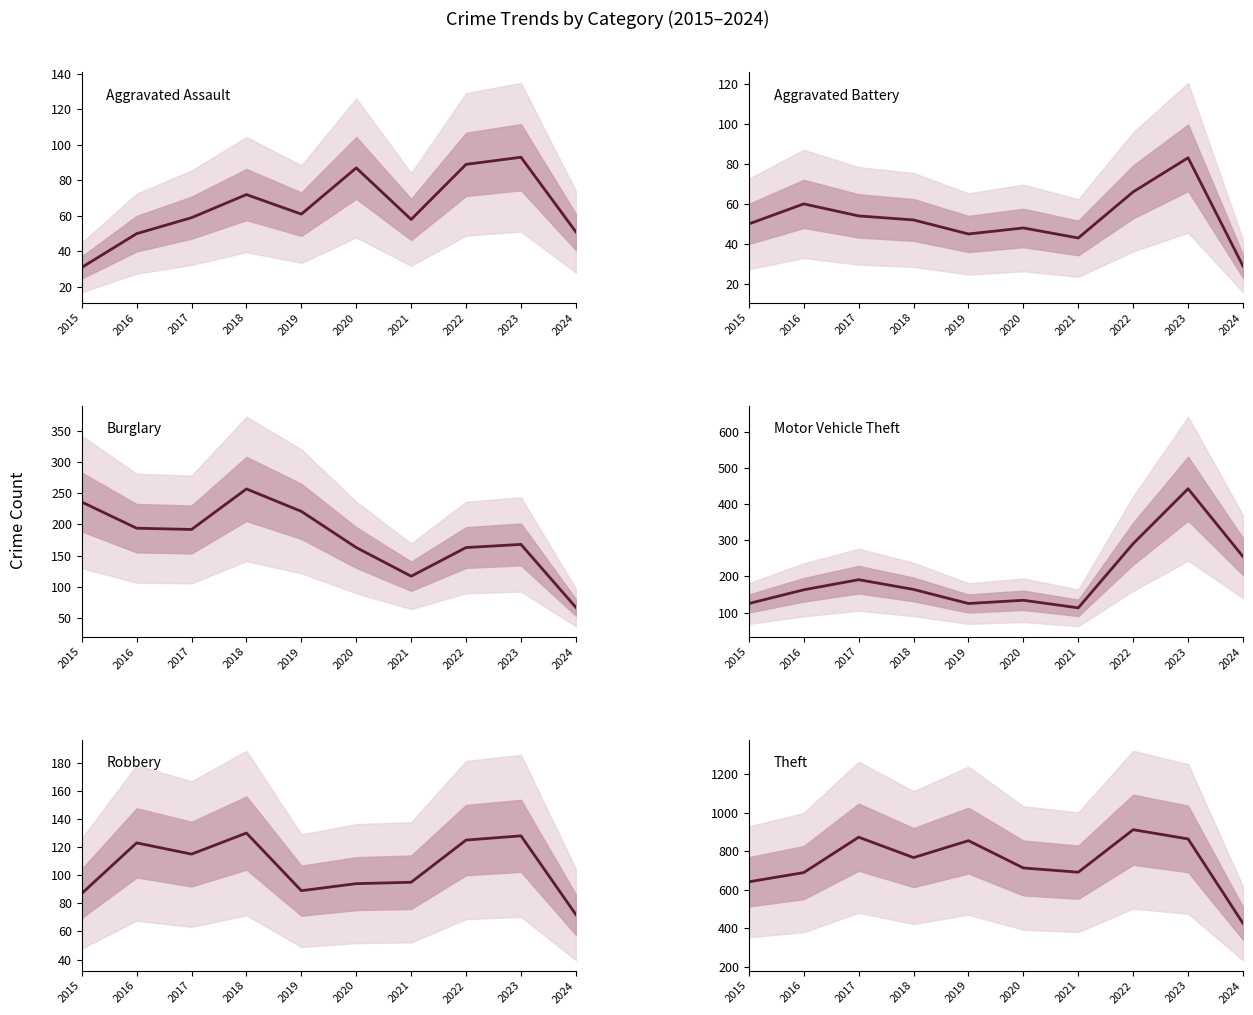

Reading left to right, transcribe all the data shown in this chart.

Aggravated Assault: 31	50	59	72	61	87	58	89	93	51
Aggravated Battery: 50	60	54	52	45	48	43	66	83	29
Burglary: 236	194	192	257	221	163	117	163	168	67
Motor Vehicle Theft: 125	163	191	164	125	134	113	291	443	255
Robbery: 87	123	115	130	89	94	95	125	128	72
Theft: 641	689	873	767	855	713	691	912	864	425